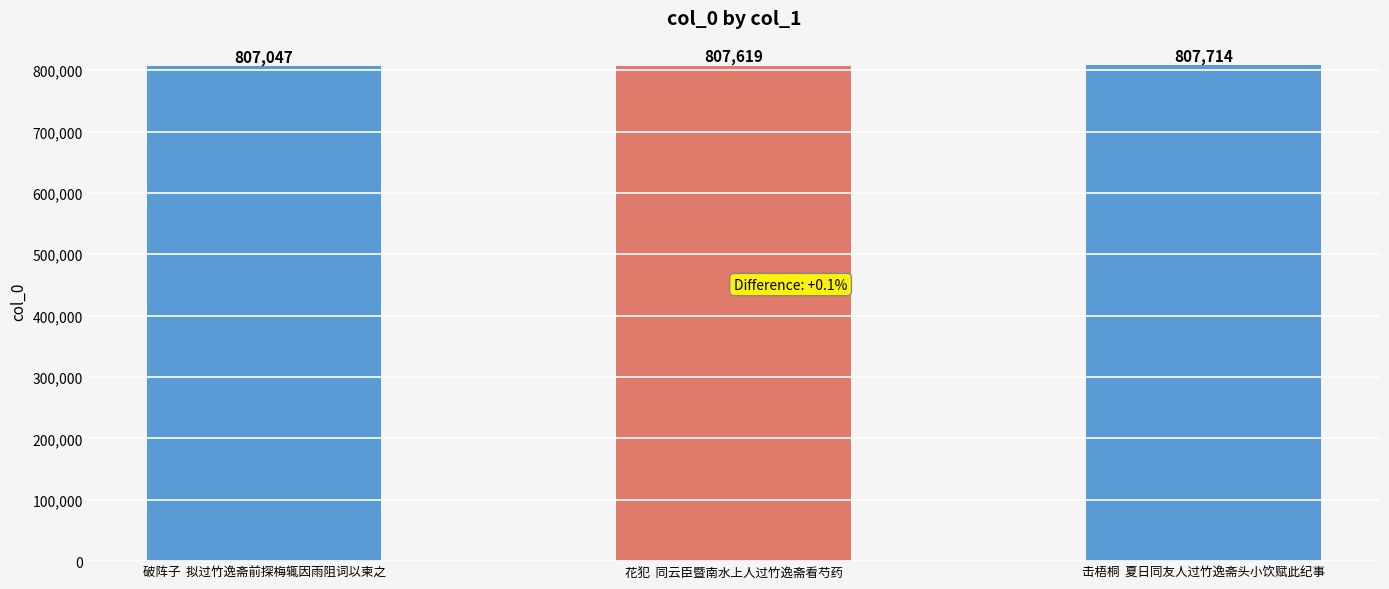

Does the chart contain stacked bars?

No